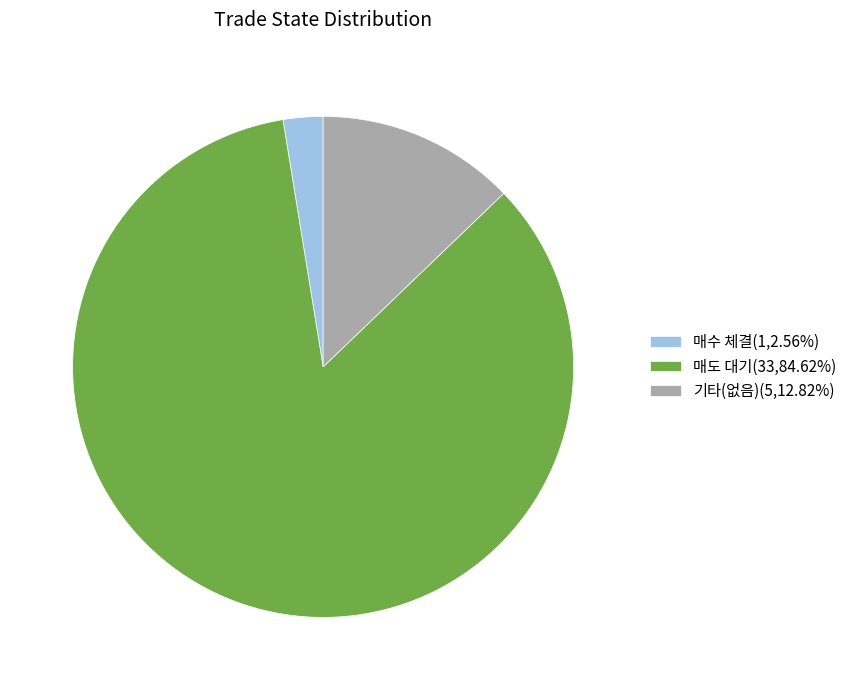

Does any single category account for the majority?

Yes